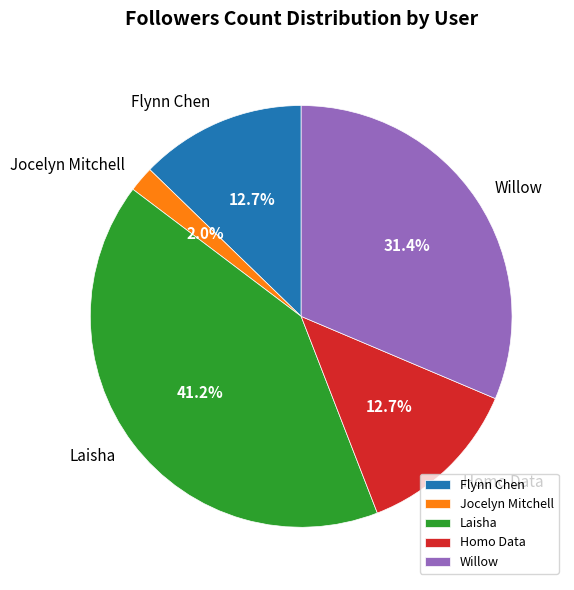

Is the sum of Willow and Flynn Chen greater than half?

No